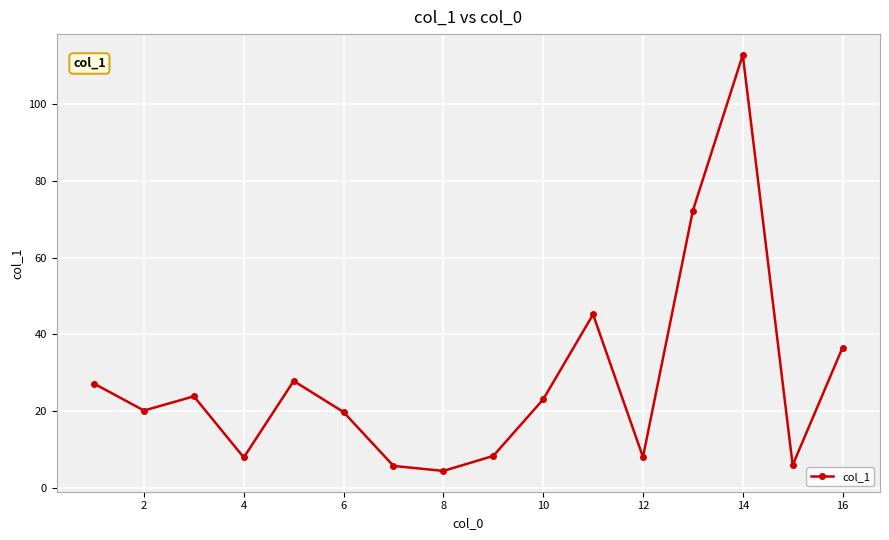

True or false: the data has more than 2 interior local peaks.

True